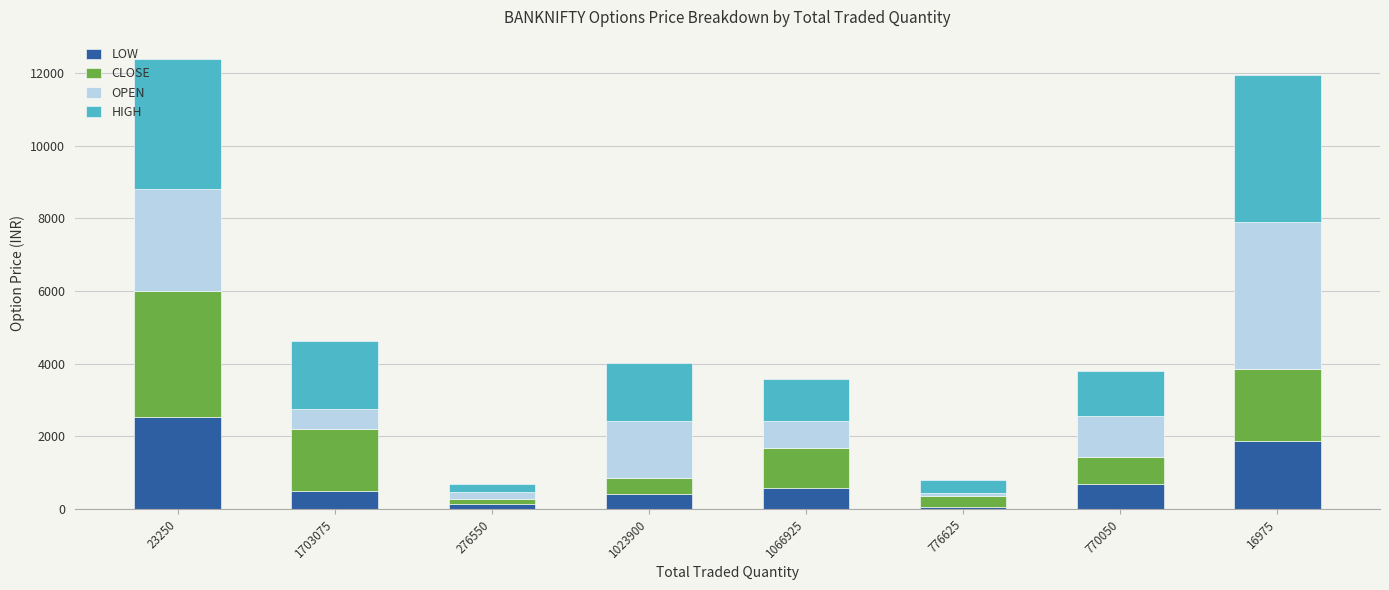

At which label does LOW reach its peak?

23250